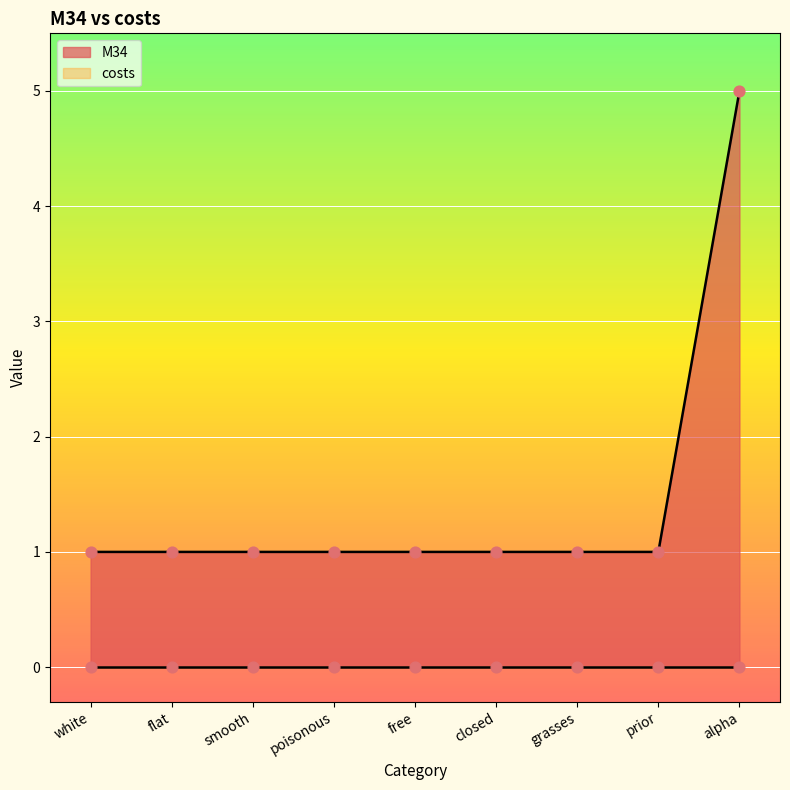

What is the ratio of the value at poisonous to the value at smooth?

1.0